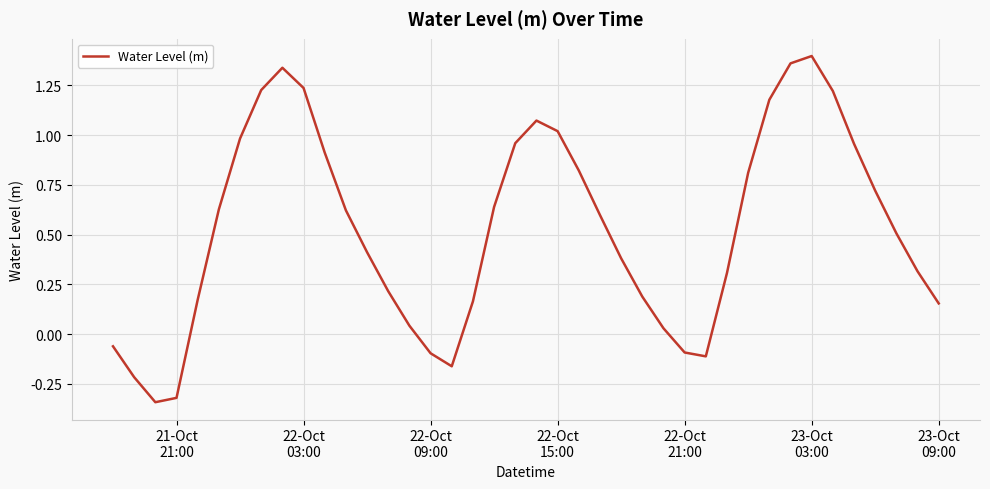

What is the difference between the maximum and minimum values?

1.7